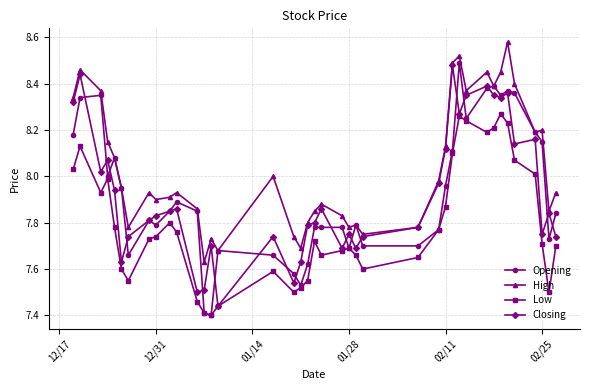

Which series has the largest total across all categories?

High